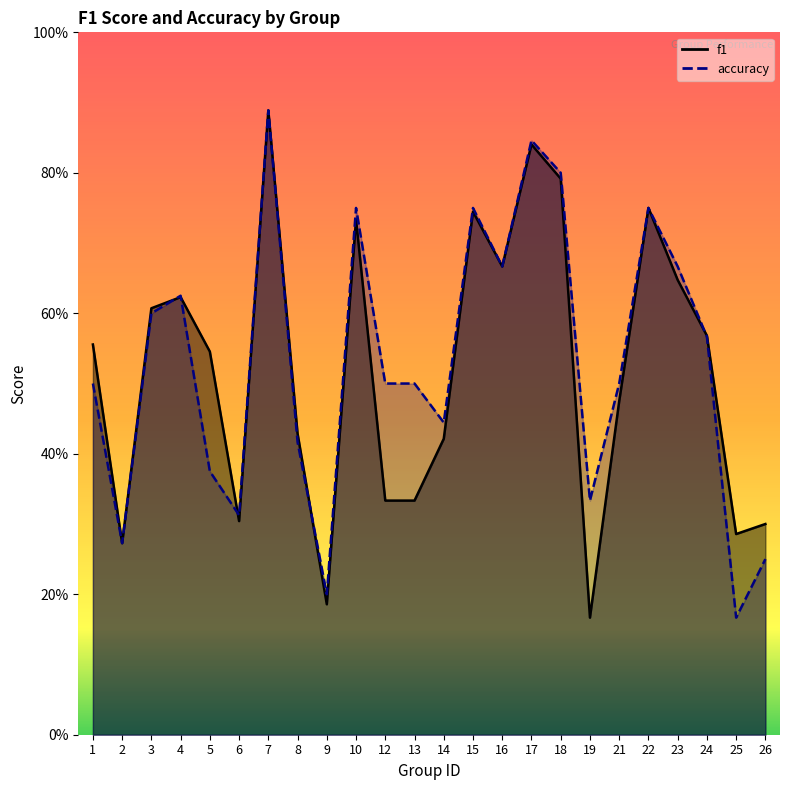

Is the value of f1 at 19 greater than the value of accuracy at 17?

No